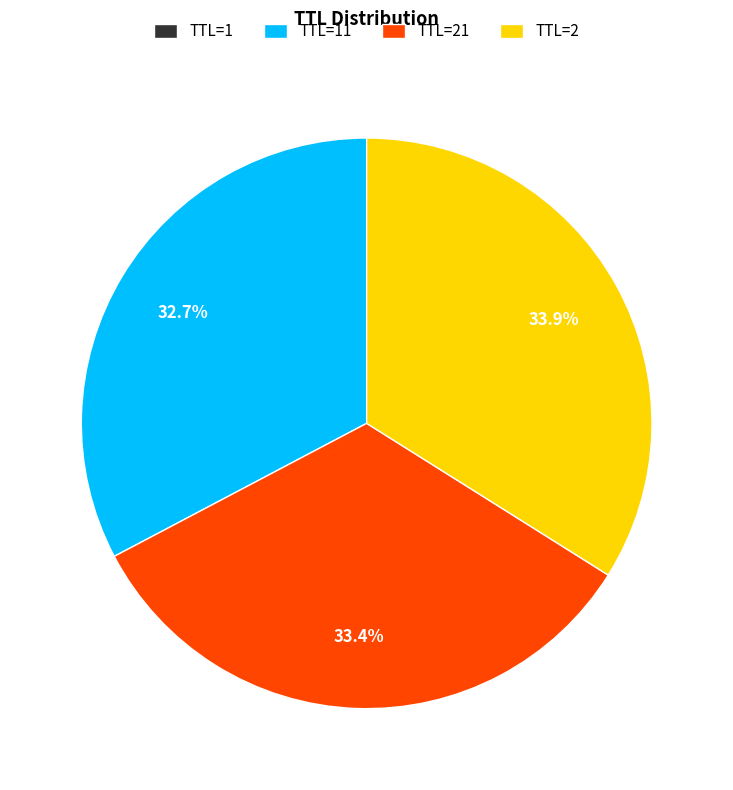

Does any single category account for the majority?

No